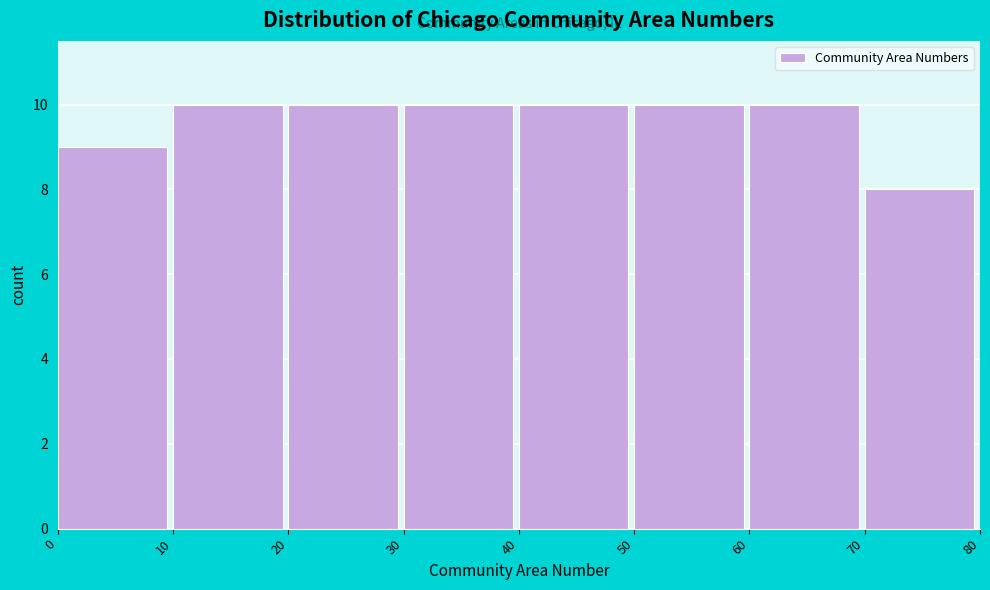

What is the height of the bar covering 70 to 80 on the x-axis? The values are not printed on the chart, so give them approximately, as read against the axis.

8